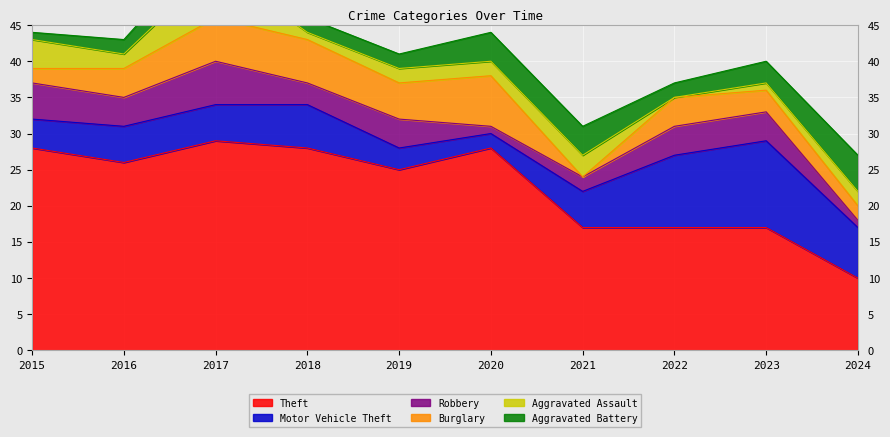

What is the maximum value for Theft?

29